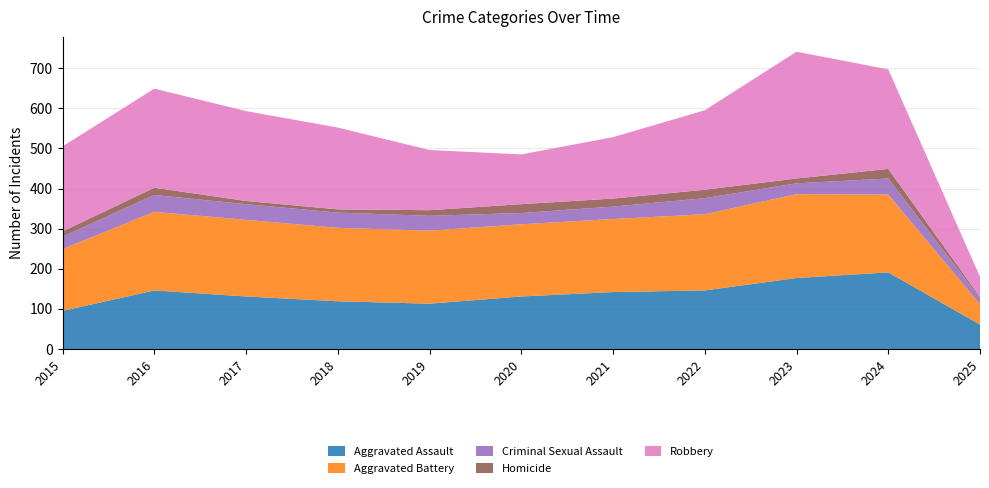

Reading left to right, what are all the values shown in this chart?

Aggravated Assault: 95	146	131	119	113	131	142	146	177	191	61
Aggravated Battery: 154	196	191	183	182	180	182	190	209	194	51
Criminal Sexual Assault: 31	42	39	38	37	28	31	40	27	40	15
Homicide: 13	18	8	8	14	22	20	21	12	24	3
Robbery: 212	247	224	204	150	124	153	198	316	248	50